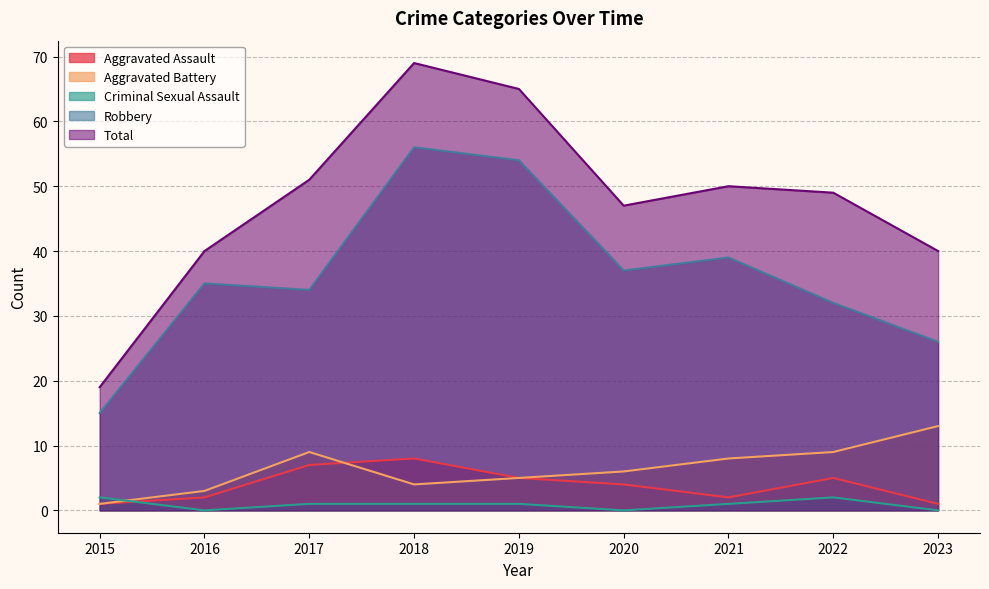

The Total series shows 46 at 2018. True or false?

False